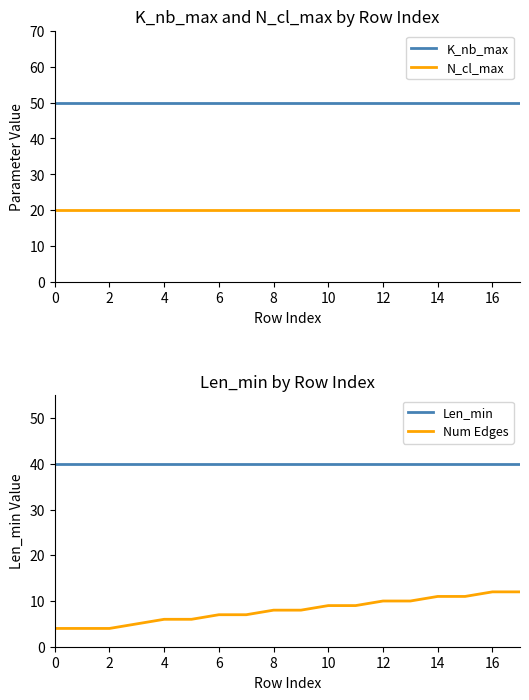

Is this an area chart (filled region under the line)?

No